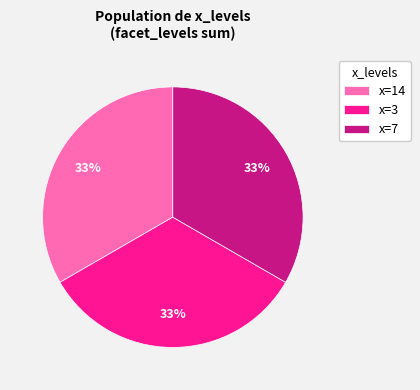

Approximately how many times larger is the value at x=3 compared to x=14?

1.0